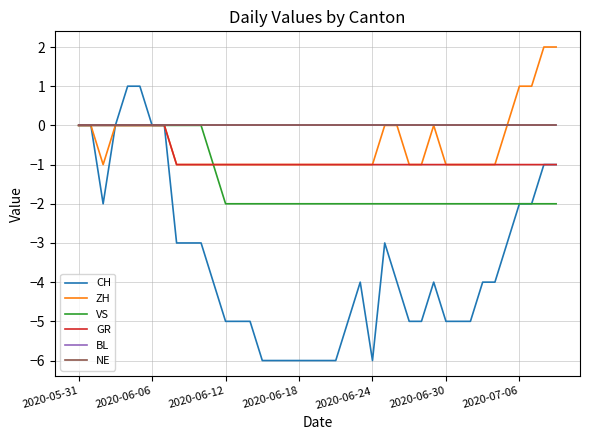

Does the chart have visible grid lines?

Yes